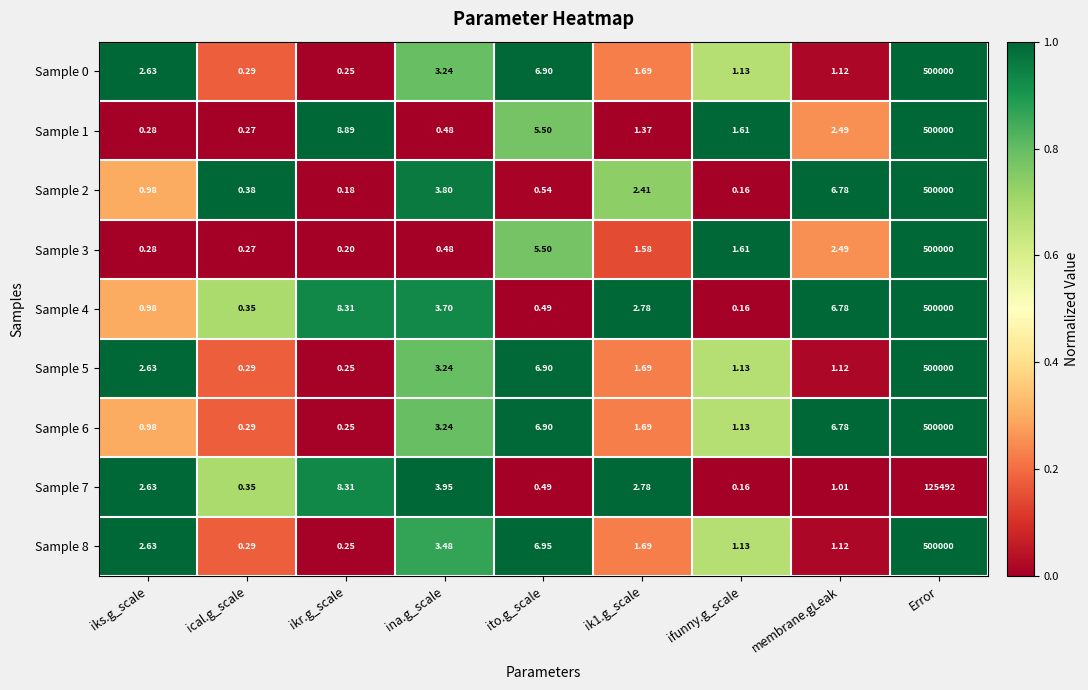

At which category does the chart reach its minimum across all series?

ifunny.g_scale